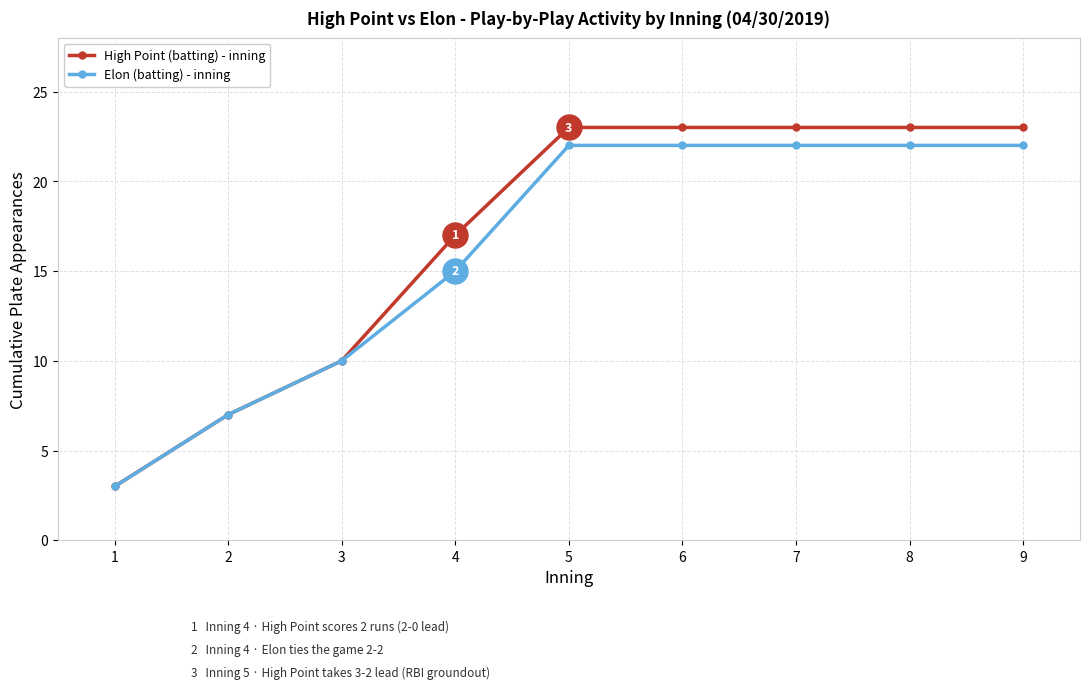

What is the value of the High Point (batting) - inning point at the 4th from the left?

17